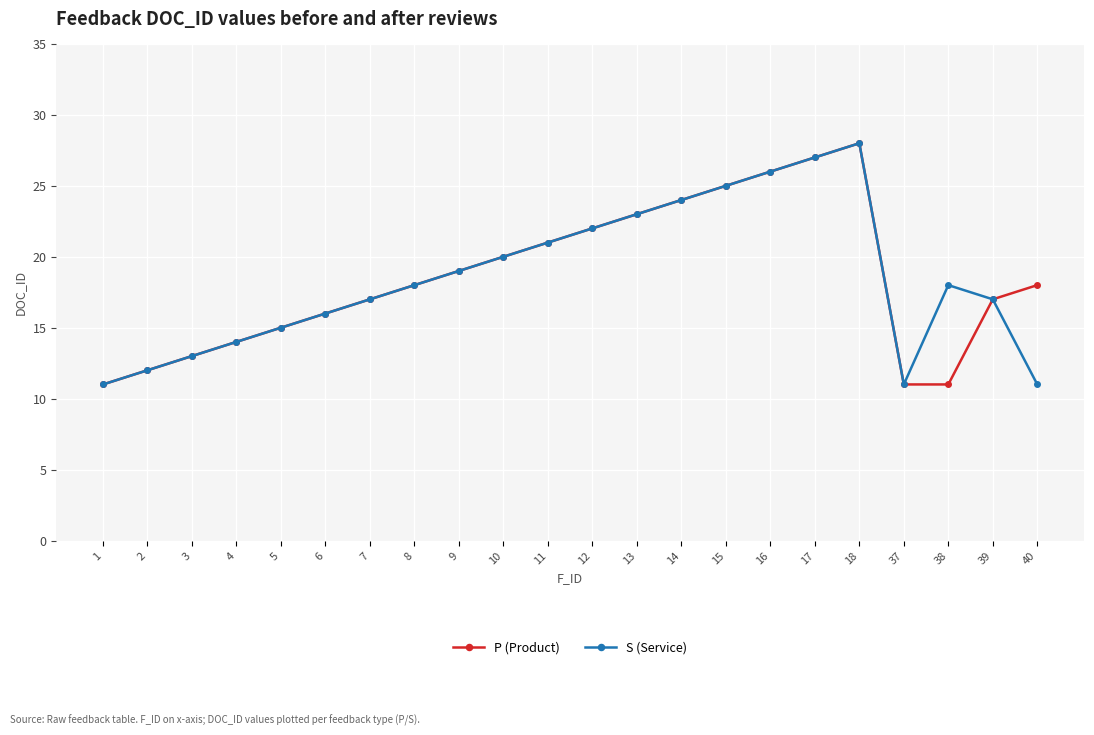

Where is the first local maximum for S (Service)?

18